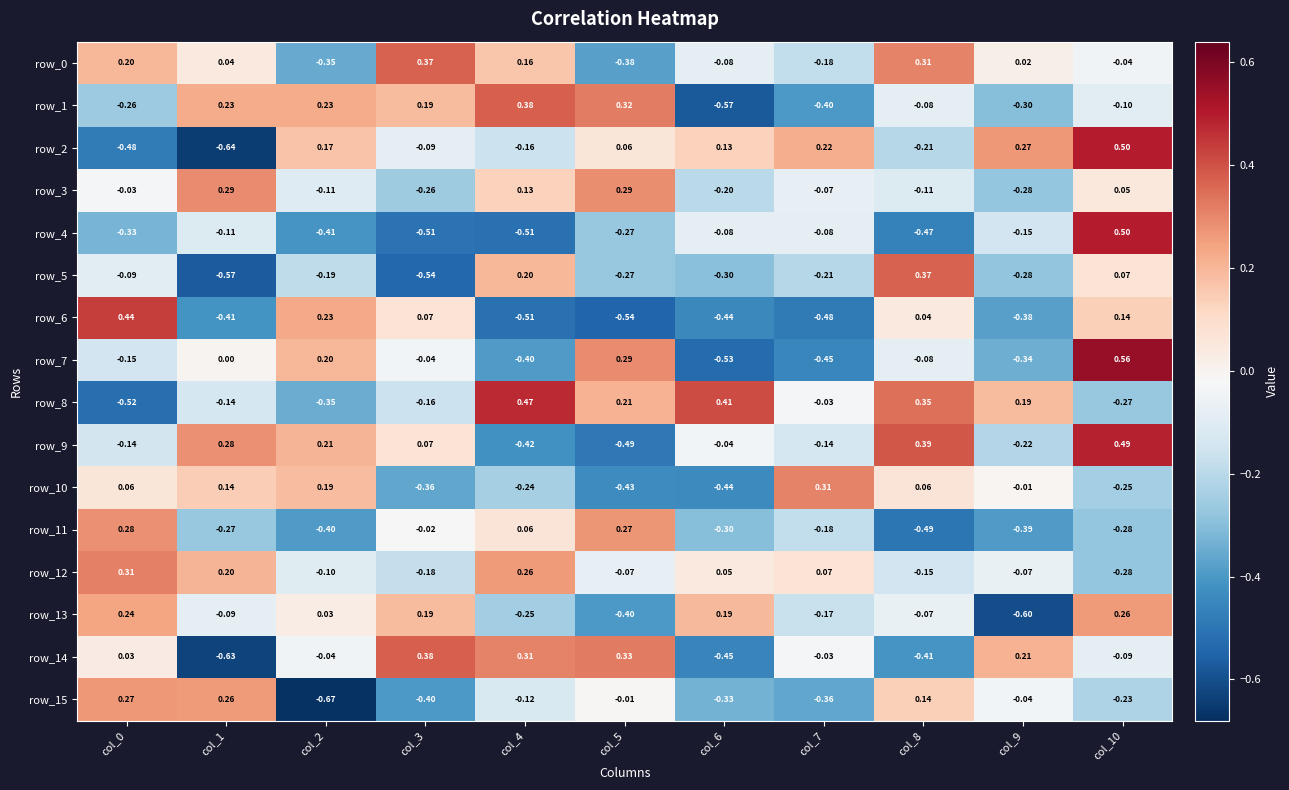

Is the value of row_13 at col_4 greater than the value of row_7 at col_2?

No